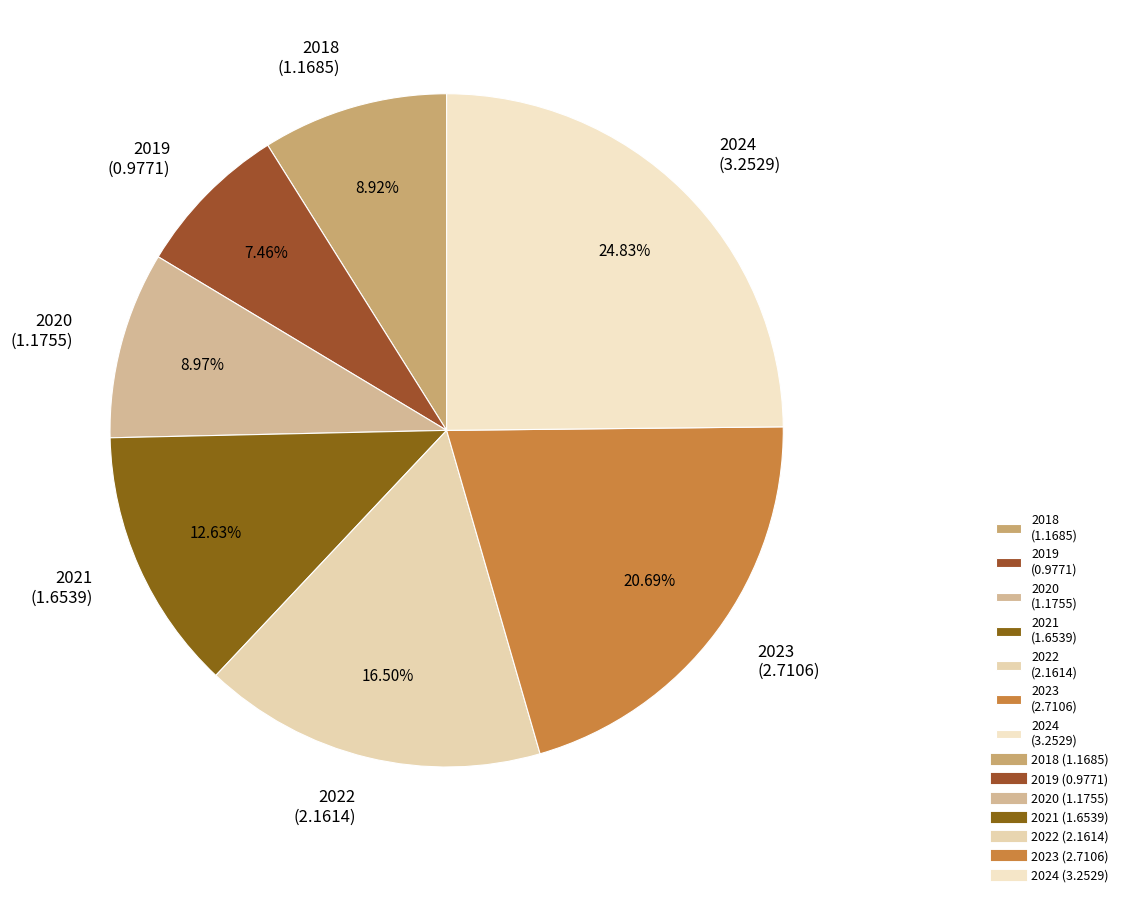

Which slice is the largest?

2024